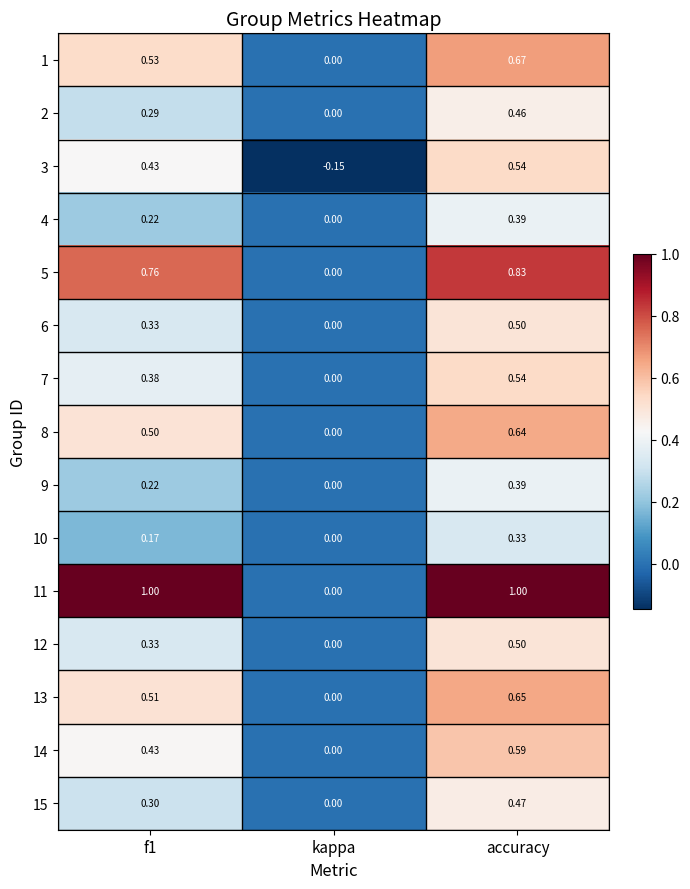

Is the value of 5 at f1 greater than the value of 4 at accuracy?

Yes